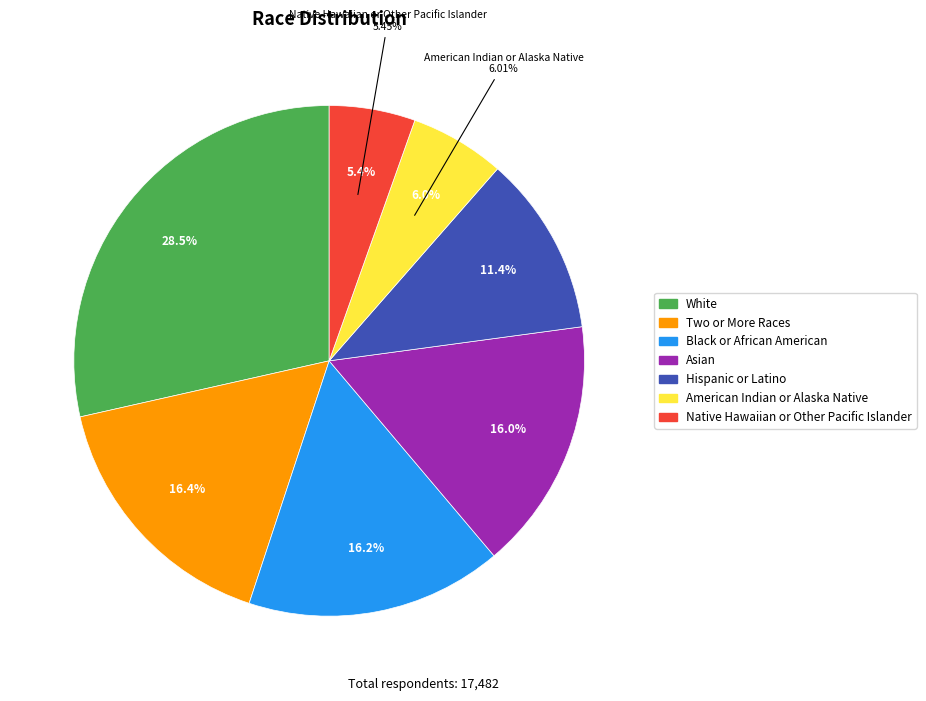

What percentage is the American Indian or Alaska Native slice, to the nearest percent?

6%